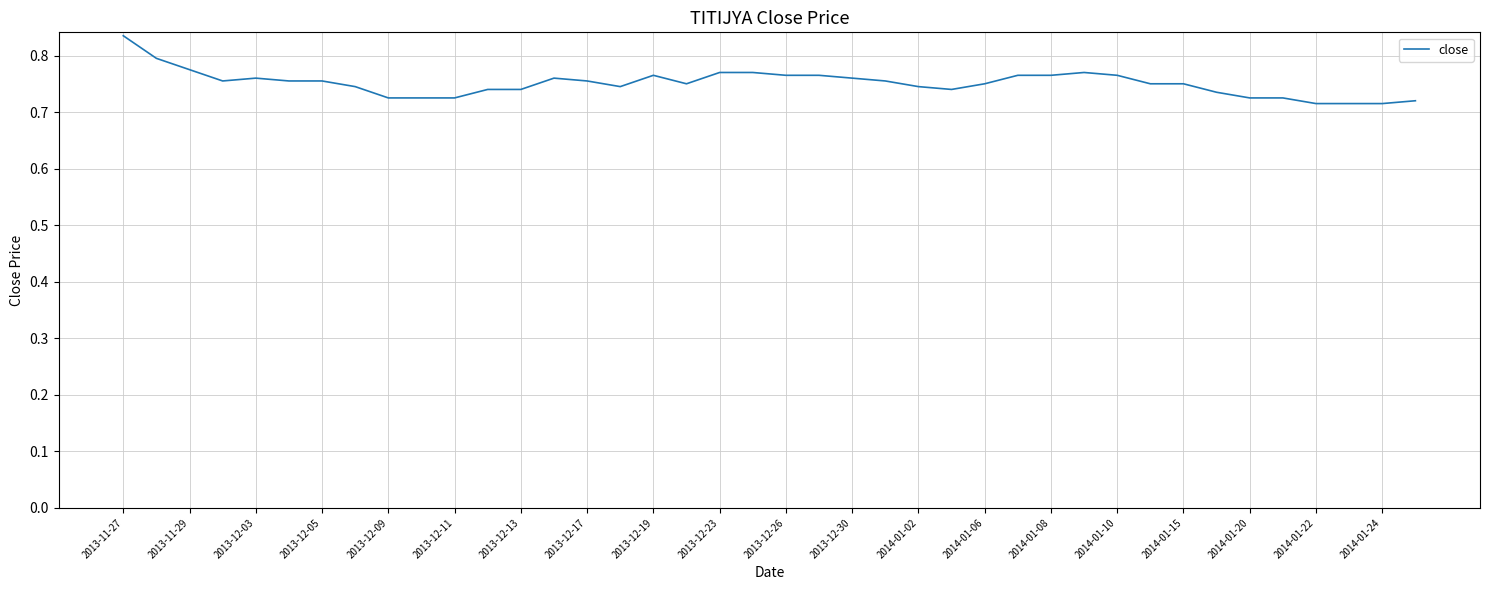

Does the chart display data point markers on the line(s)?

No